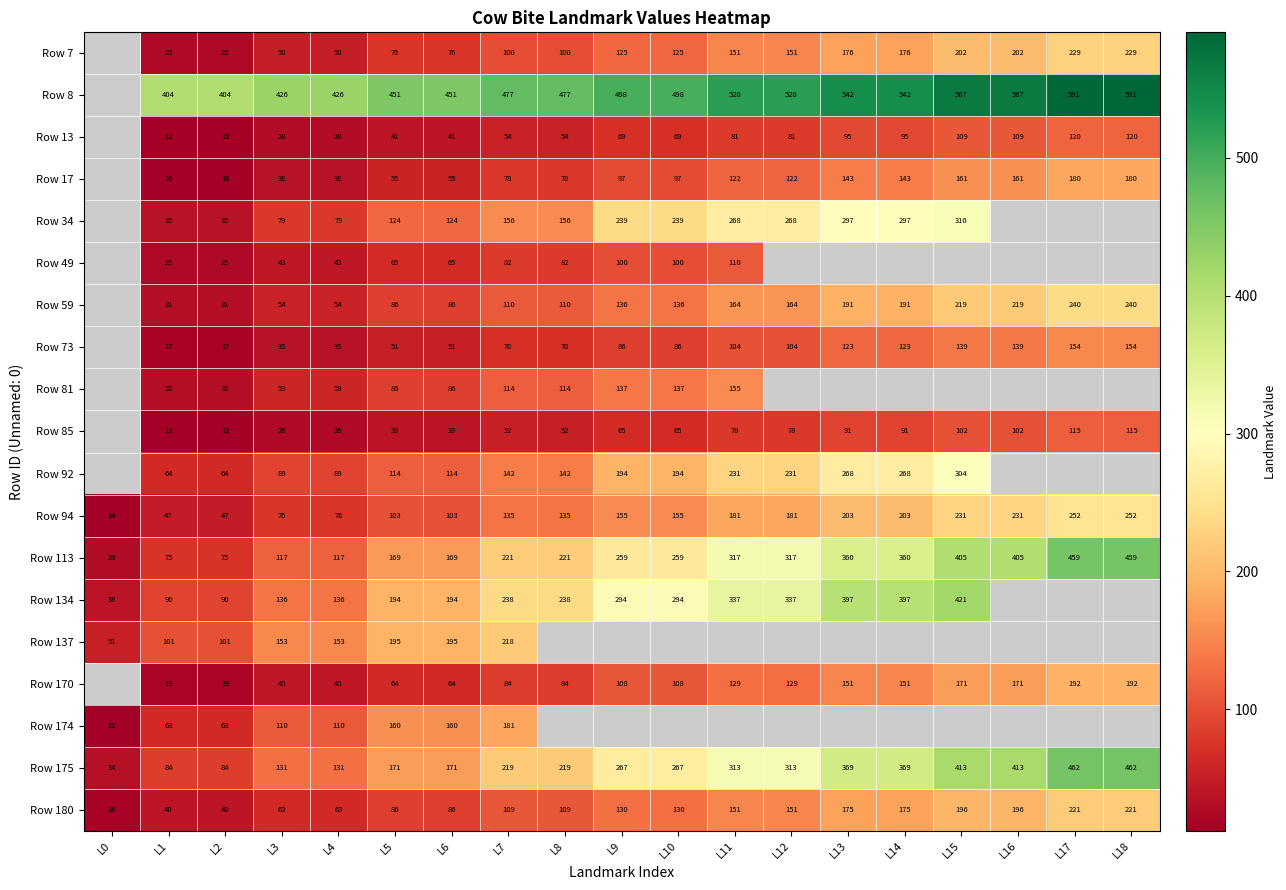

What is the sum of the Row 73 values at L16 and L18?

293